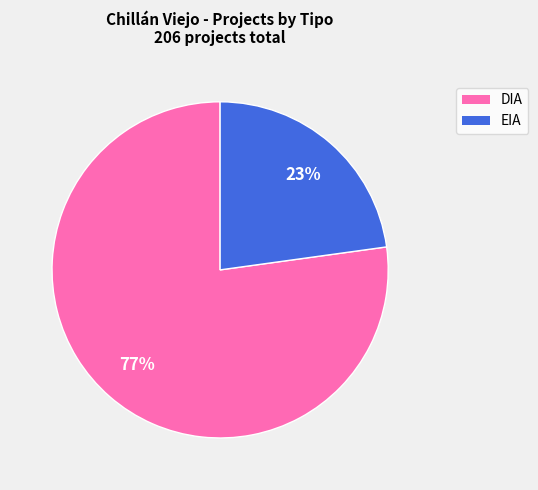

Between EIA and DIA, which is larger?

DIA